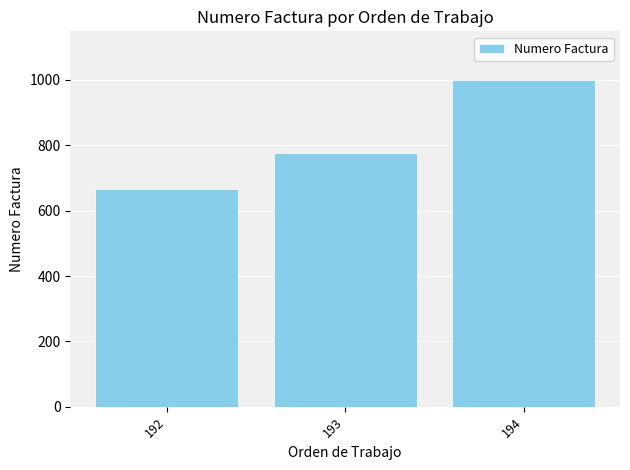

How many values are below 777?

1